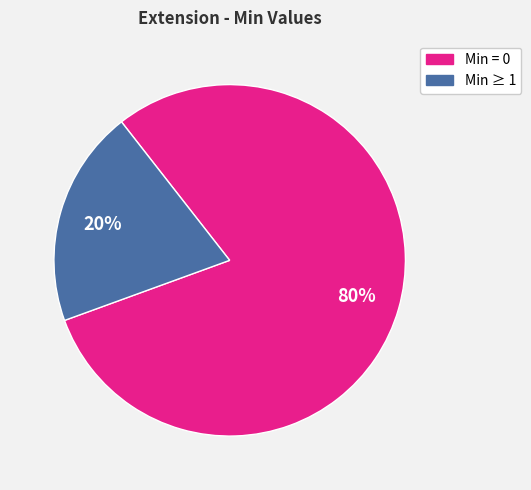

To the nearest percent, what is the average slice percentage?

50%